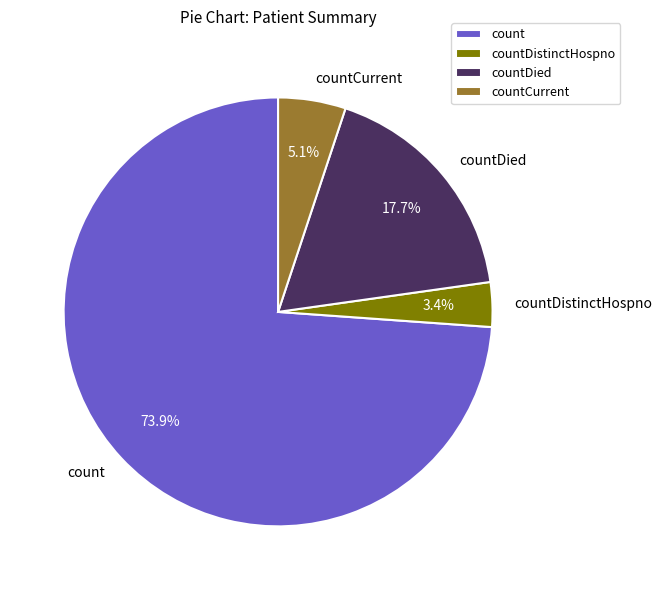

Which slice is the largest?

count